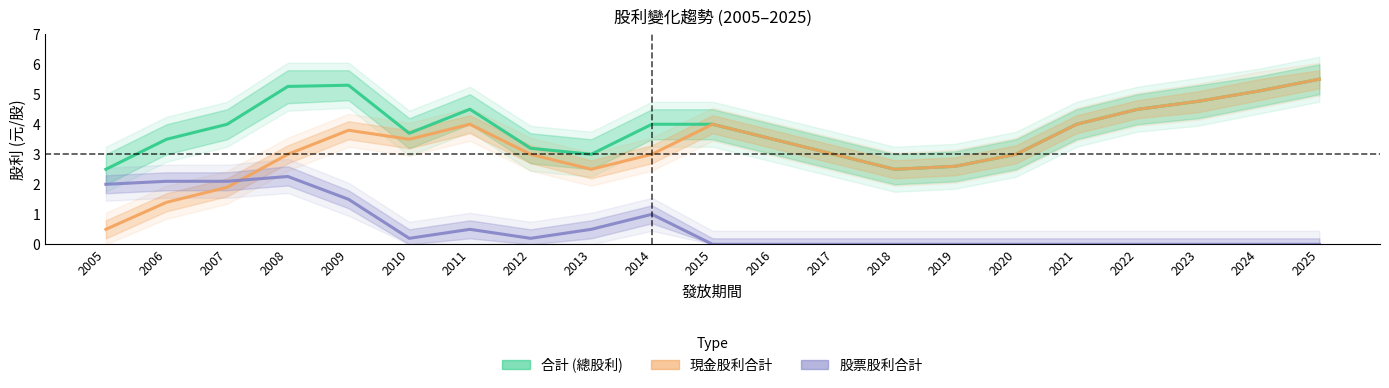

What is the greatest value displayed?

5.5